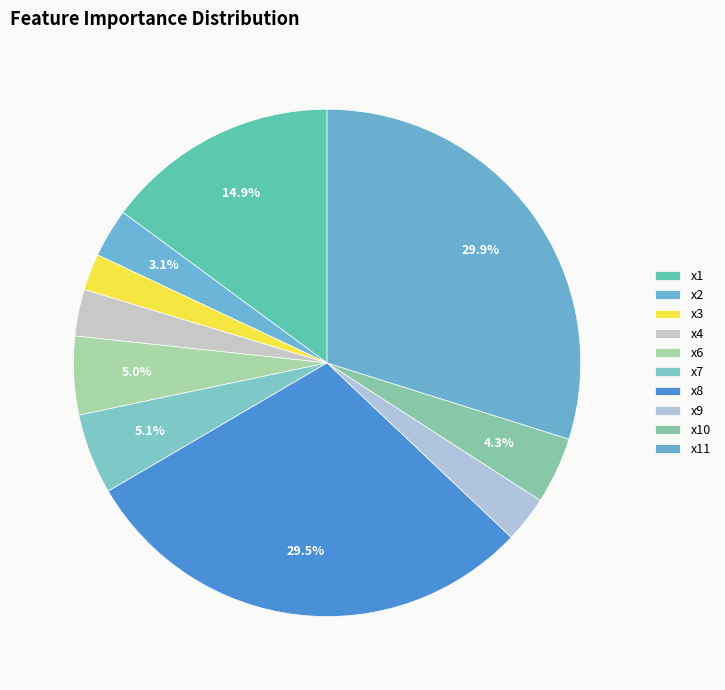

True or false: x7 accounts for 5% of the total.

True